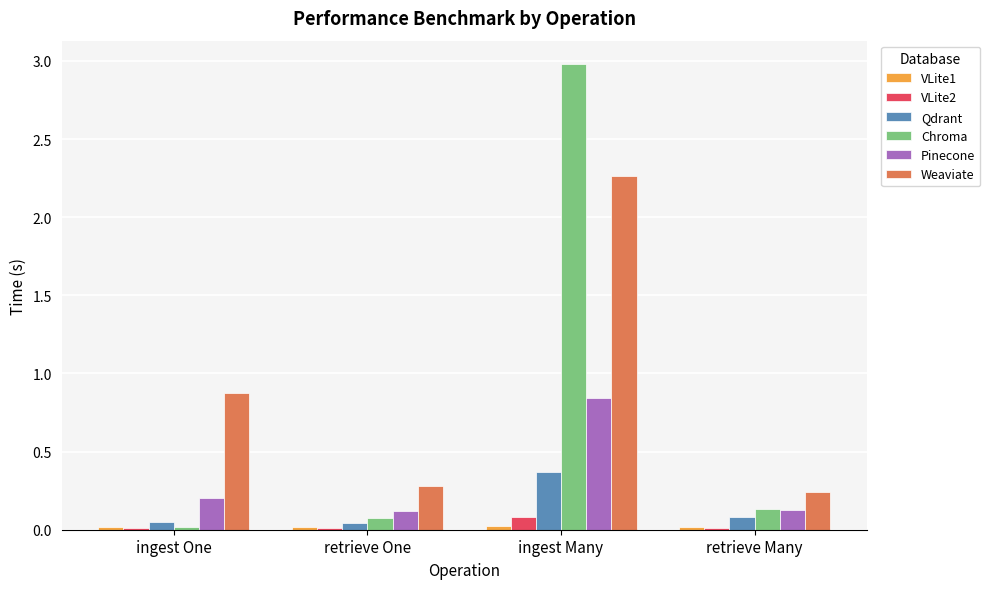

True or false: Pinecone has a value of 0.1 at ingest One.

False